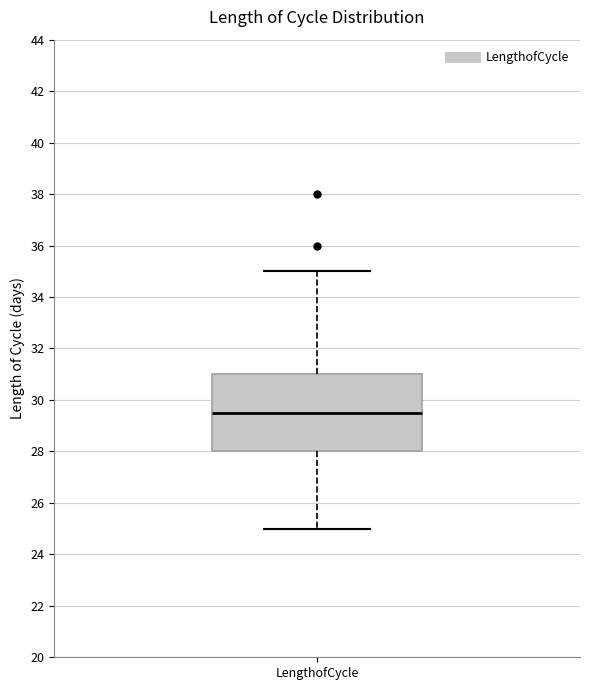

Read this box plot against the y-axis: the position of the median line, the range covered by the box, and the ends of both whiskers. The values are not printed on the chart, so give them approximately, as read against the axis.

median 29.6, box 28.0 to 31.0, whiskers 25.0 to 35.0